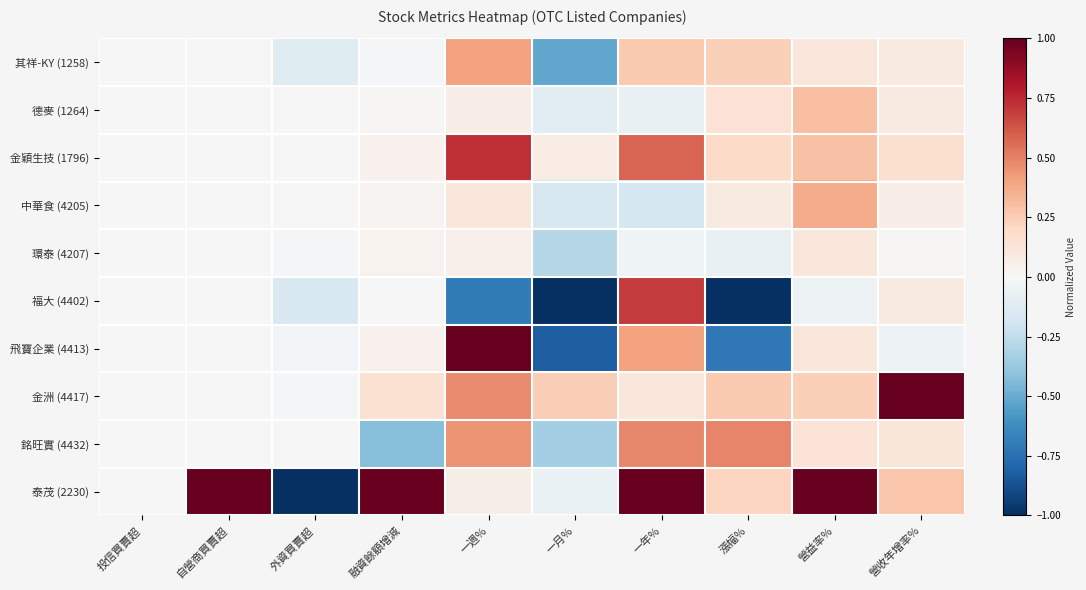

Reading left to right, list all the values displayed in this chart.

其祥-KY (1258): 投信買賣超=0.0	自營商買賣超=0.0	外資買賣超=-0.1	融資餘額增減=-0.0	一週%=0.4	一月%=-0.5	一年%=0.3	漲幅%=0.2	營益率%=0.1	營收年增率%=0.1
德麥 (1264): 投信買賣超=0.0	自營商買賣超=0.0	外資買賣超=-0.0	融資餘額增減=0.0	一週%=0.1	一月%=-0.1	一年%=-0.1	漲幅%=0.1	營益率%=0.3	營收年增率%=0.1
金穎生技 (1796): 投信買賣超=0.0	自營商買賣超=0.0	外資買賣超=-0.0	融資餘額增減=0.0	一週%=0.7	一月%=0.1	一年%=0.6	漲幅%=0.2	營益率%=0.3	營收年增率%=0.2
中華食 (4205): 投信買賣超=0.0	自營商買賣超=0.0	外資買賣超=0.0	融資餘額增減=0.0	一週%=0.1	一月%=-0.2	一年%=-0.2	漲幅%=0.1	營益率%=0.4	營收年增率%=0.1
環泰 (4207): 投信買賣超=0.0	自營商買賣超=0.0	外資買賣超=-0.0	融資餘額增減=0.0	一週%=0.0	一月%=-0.3	一年%=-0.0	漲幅%=-0.1	營益率%=0.1	營收年增率%=0.0
福大 (4402): 投信買賣超=0.0	自營商買賣超=0.0	外資買賣超=-0.2	融資餘額增減=0.0	一週%=-0.7	一月%=-1.0	一年%=0.7	漲幅%=-1.0	營益率%=-0.1	營收年增率%=0.1
飛寶企業 (4413): 投信買賣超=0.0	自營商買賣超=0.0	外資買賣超=-0.0	融資餘額增減=0.0	一週%=1.0	一月%=-0.8	一年%=0.4	漲幅%=-0.7	營益率%=0.1	營收年增率%=-0.1
金洲 (4417): 投信買賣超=0.0	自營商買賣超=0.0	外資買賣超=-0.0	融資餘額增減=0.2	一週%=0.5	一月%=0.2	一年%=0.1	漲幅%=0.3	營益率%=0.2	營收年增率%=1.0
銘旺實 (4432): 投信買賣超=0.0	自營商買賣超=0.0	外資買賣超=-0.0	融資餘額增減=-0.4	一週%=0.4	一月%=-0.3	一年%=0.5	漲幅%=0.5	營益率%=0.1	營收年增率%=0.1
泰茂 (2230): 投信買賣超=0.0	自營商買賣超=1.0	外資買賣超=-1.0	融資餘額增減=1.0	一週%=0.1	一月%=-0.1	一年%=1.0	漲幅%=0.2	營益率%=1.0	營收年增率%=0.3